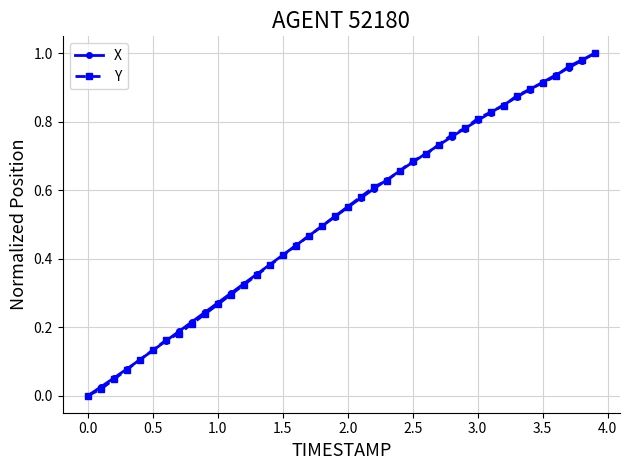

Reading right to left, what are all the values shown in this chart?

X: 1.0	1.0	1.0	0.9	0.9	0.9	0.9	0.8	0.8	0.8	0.8	0.8	0.7	0.7	0.7	0.7	0.6	0.6	0.6	0.6	0.5	0.5	0.5	0.4	0.4	0.4	0.4	0.3	0.3	0.3	0.2	0.2	0.2	0.2	0.1	0.1	0.1	0.1	0.0	0.0
Y: 1.0	1.0	1.0	0.9	0.9	0.9	0.9	0.8	0.8	0.8	0.8	0.8	0.7	0.7	0.7	0.7	0.6	0.6	0.6	0.6	0.5	0.5	0.5	0.4	0.4	0.4	0.4	0.3	0.3	0.3	0.2	0.2	0.2	0.2	0.1	0.1	0.1	0.0	0.0	0.0